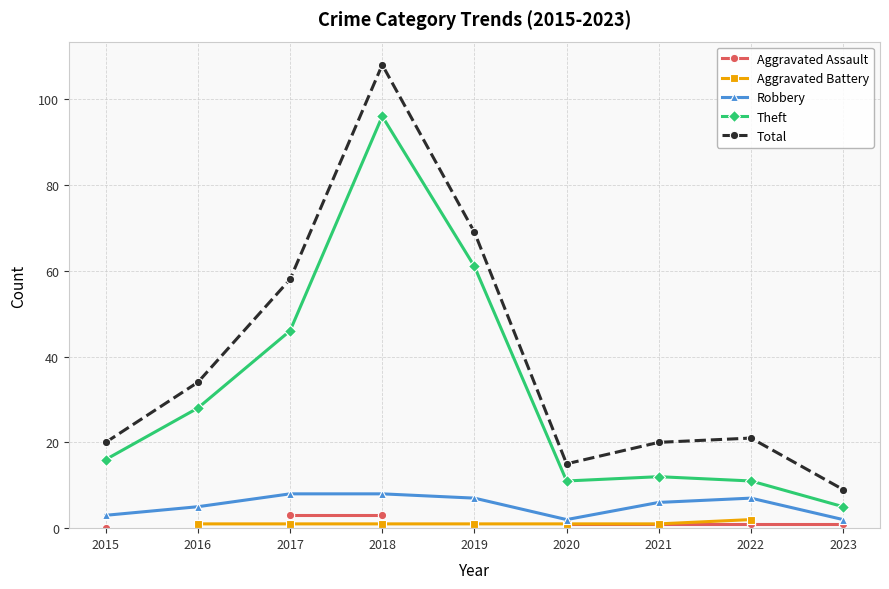

Which series has the widest spread of values?

Total